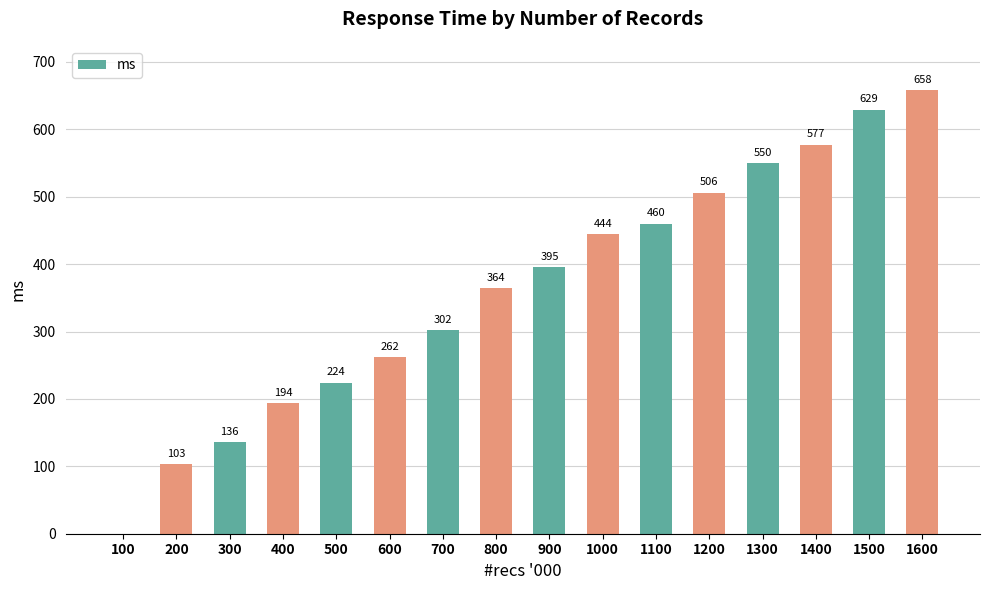

What is the approximate value at 900, to the nearest 50?

400